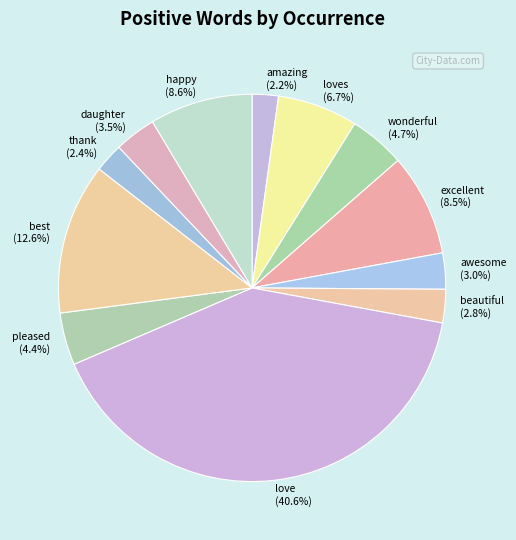

Between happy (8.6%) and daughter (3.5%), which is larger?

happy (8.6%)